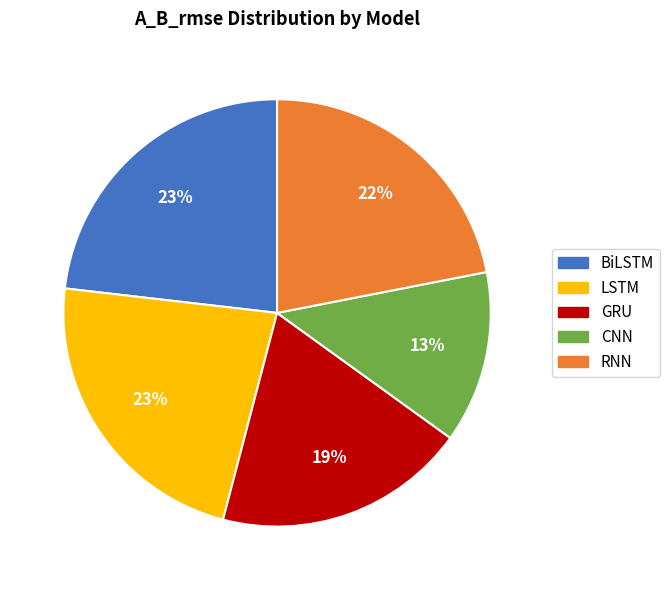

Is CNN the majority of the pie?

No